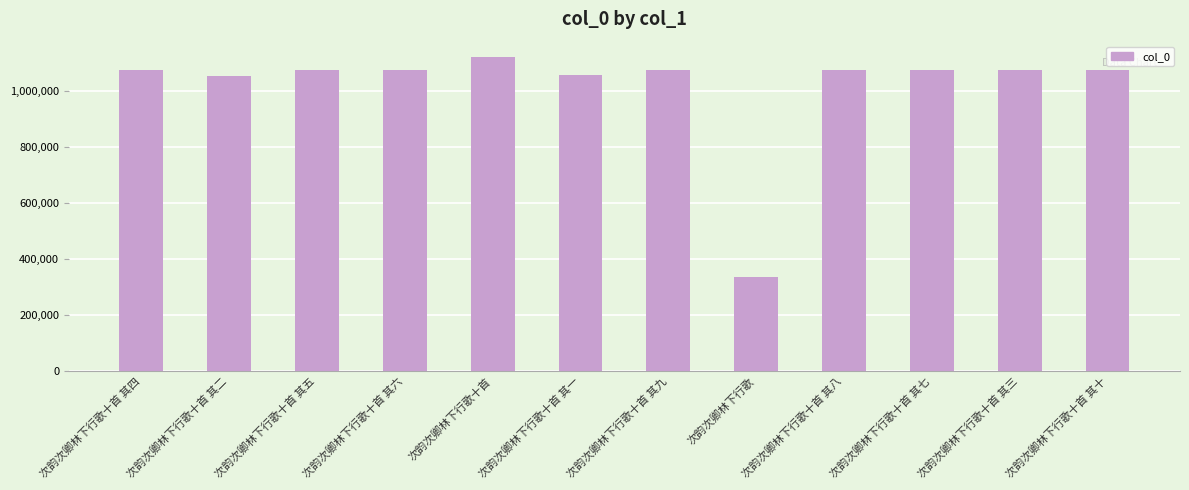

What is the greatest value displayed?

1120725